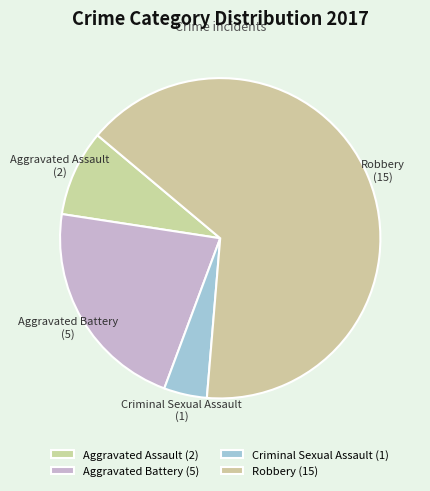

Which slice is the smallest?

Criminal Sexual Assault